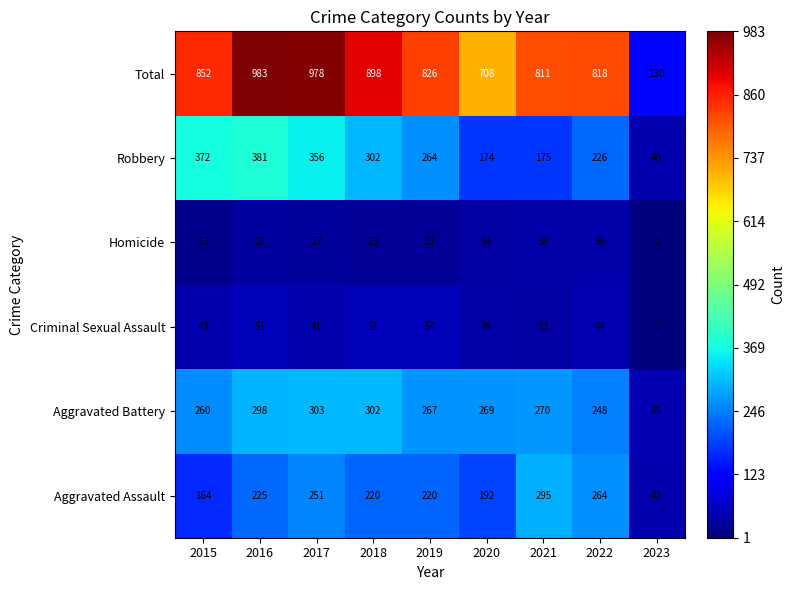

What is the difference between the Homicide values at 2015 and 2021?

25